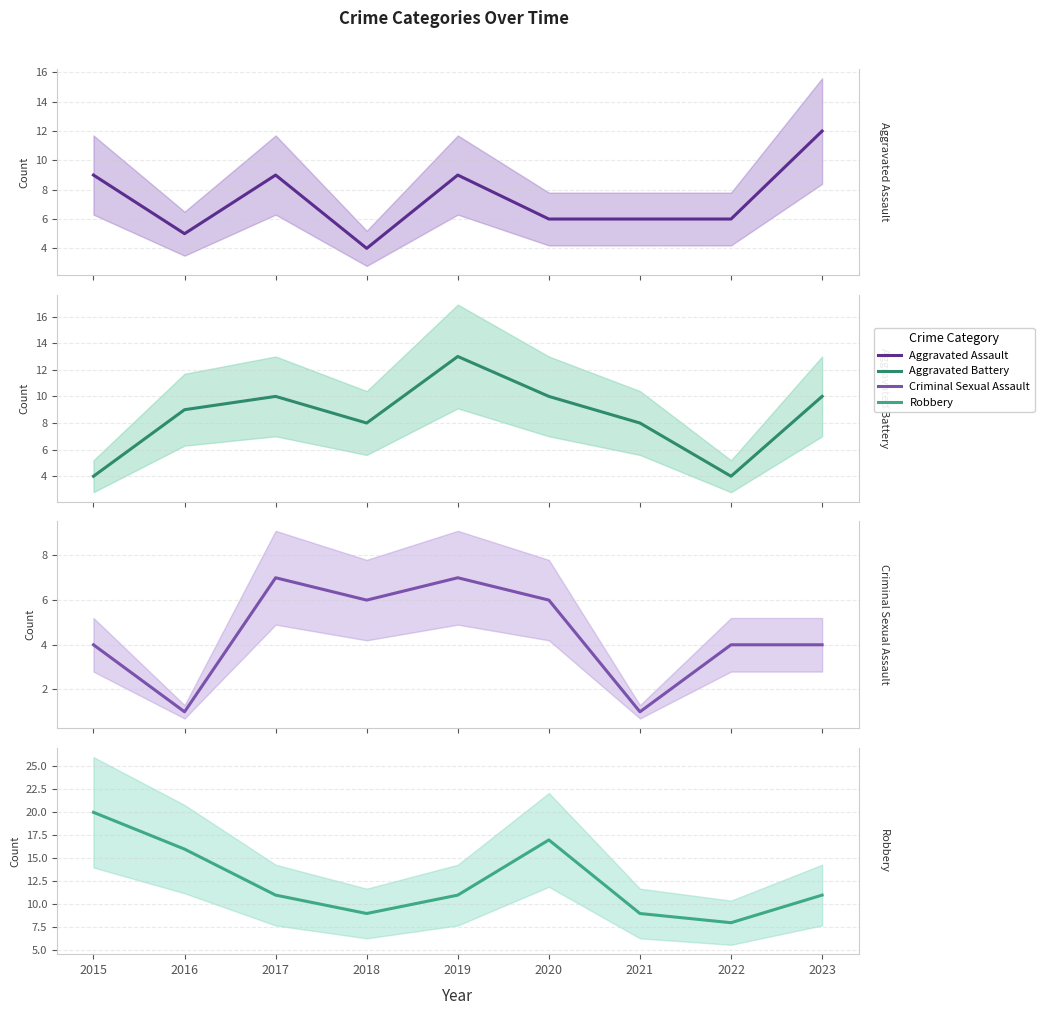

What is the sum of all Aggravated Battery values?

76